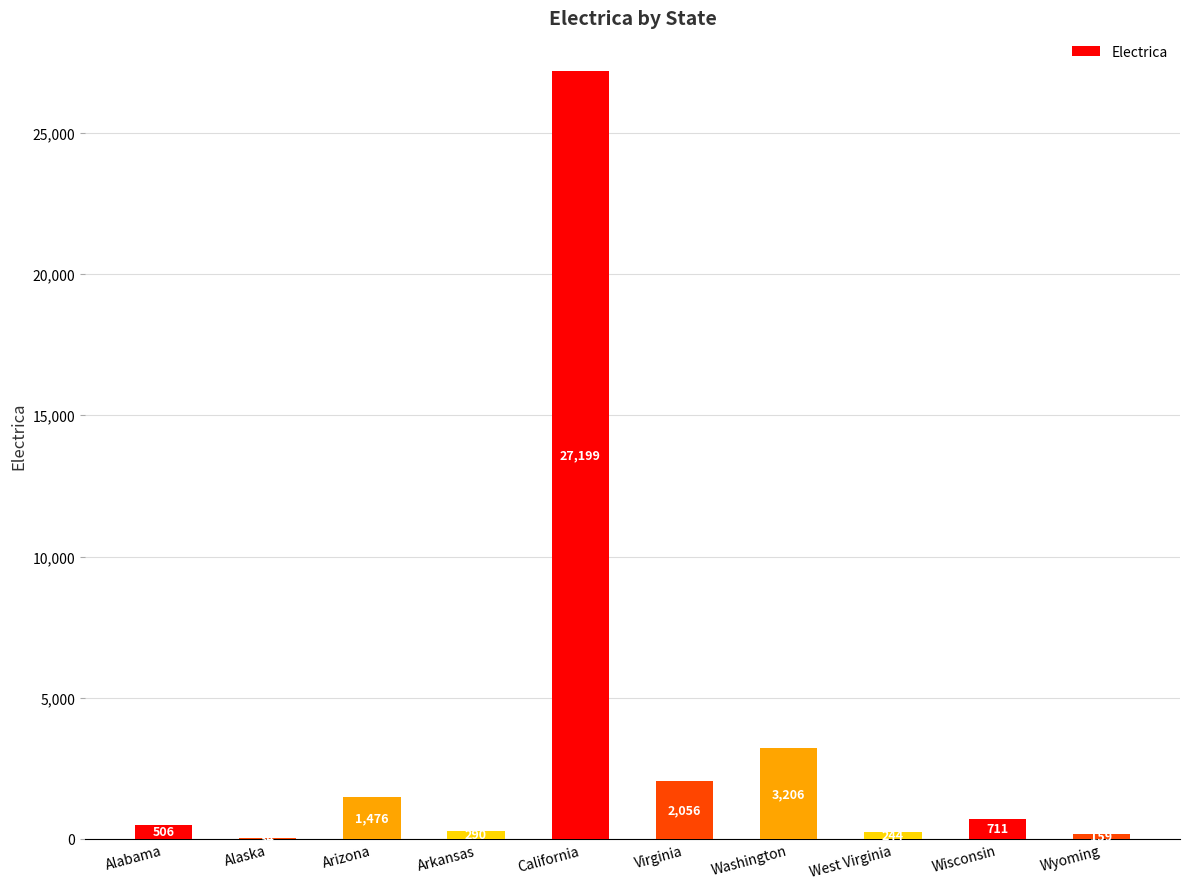

Are the bars grouped side by side (vs. stacked)?

No